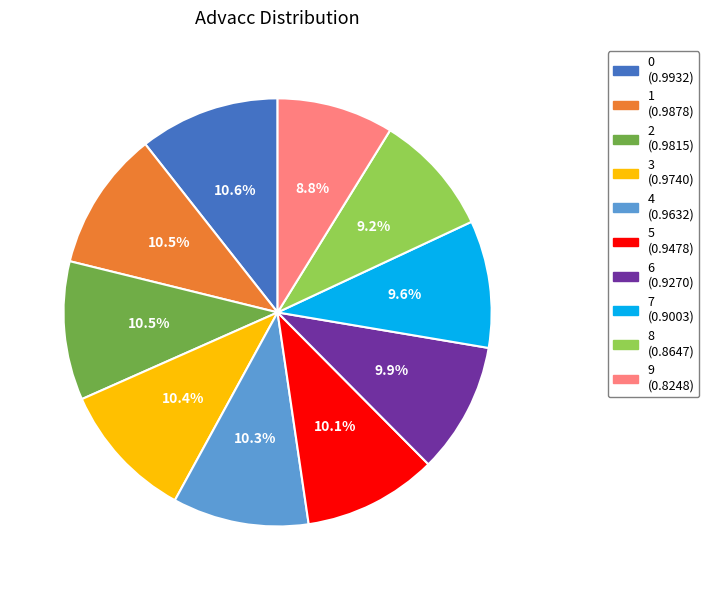

To the nearest percent, what portion does 5 represent?

10%